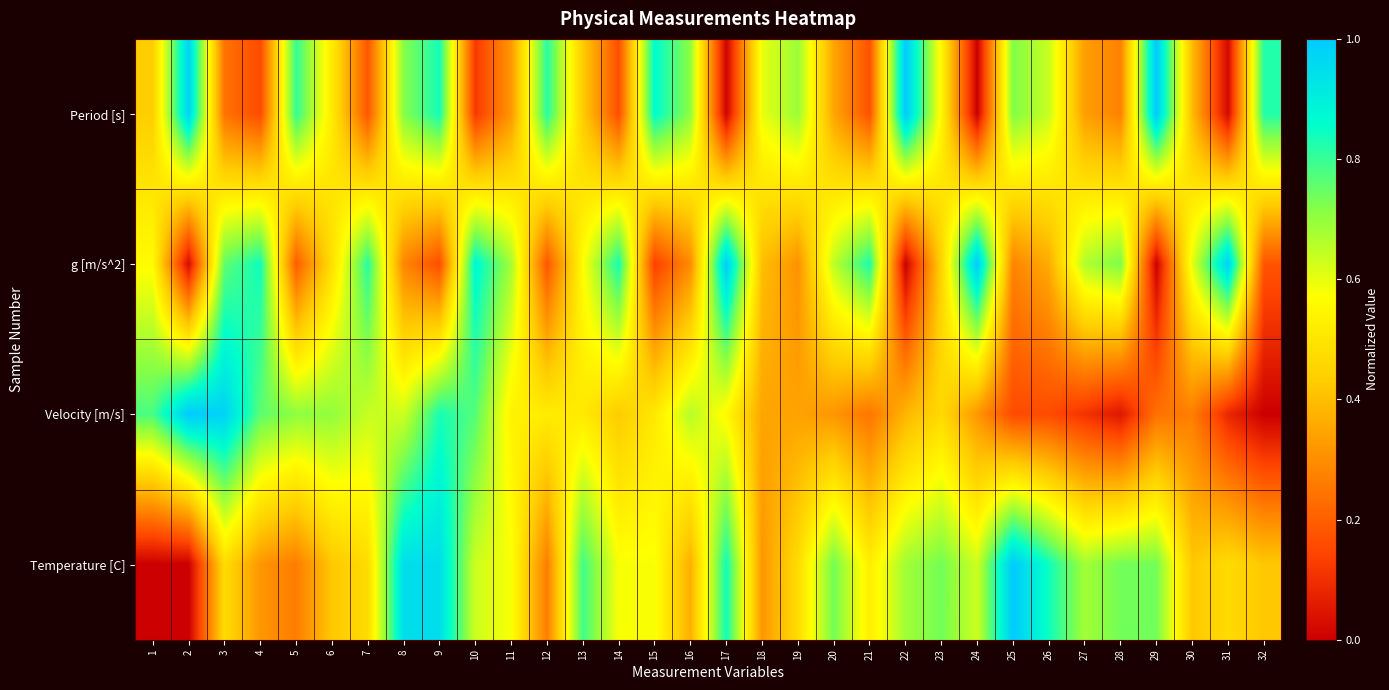

What is the difference between the highest and lowest values at 24?

1.0